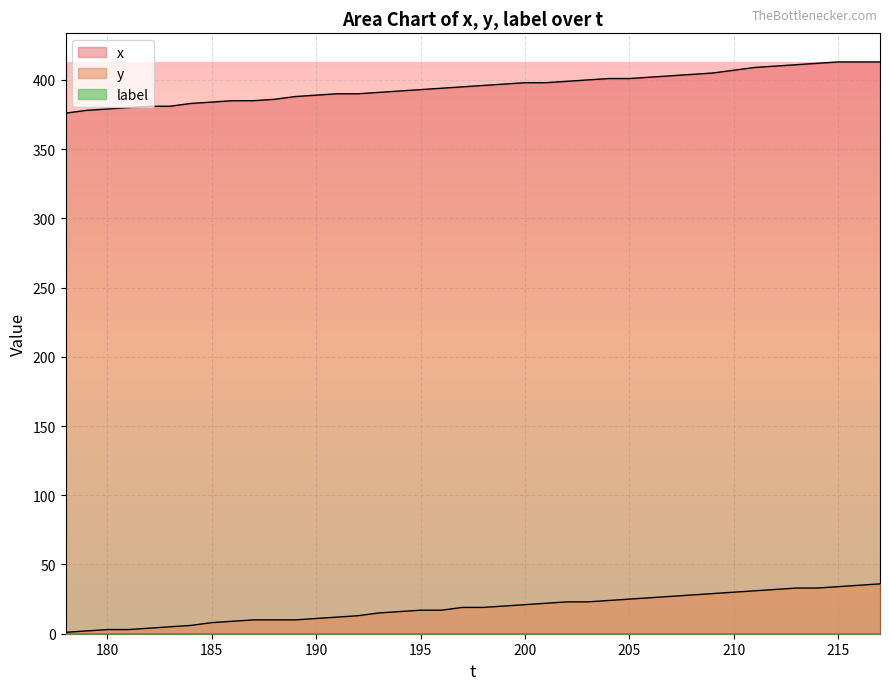

True or false: x and y intersect in this chart.

False